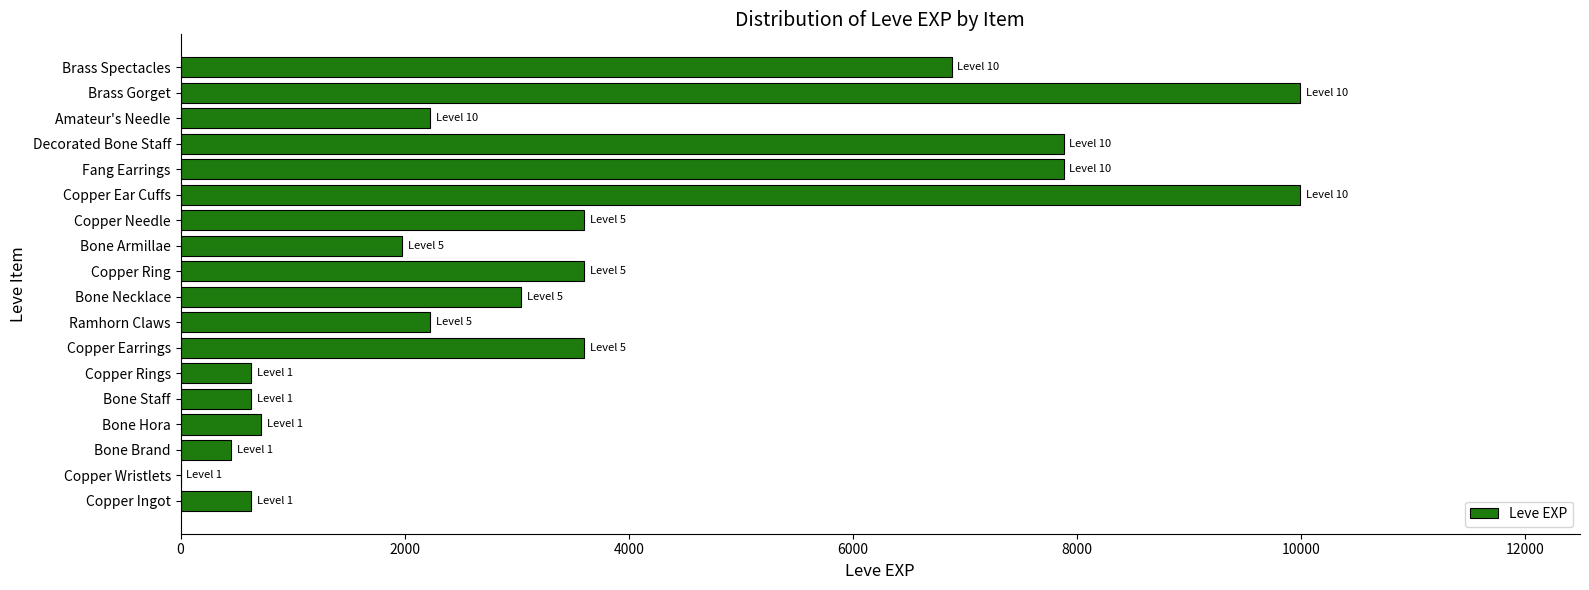

Between Copper Ear Cuffs and Bone Armillae, which is larger?

Copper Ear Cuffs